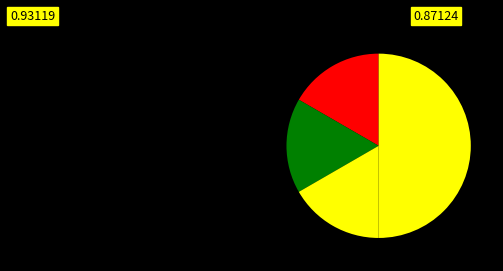

How many segments does this pie chart have?

4